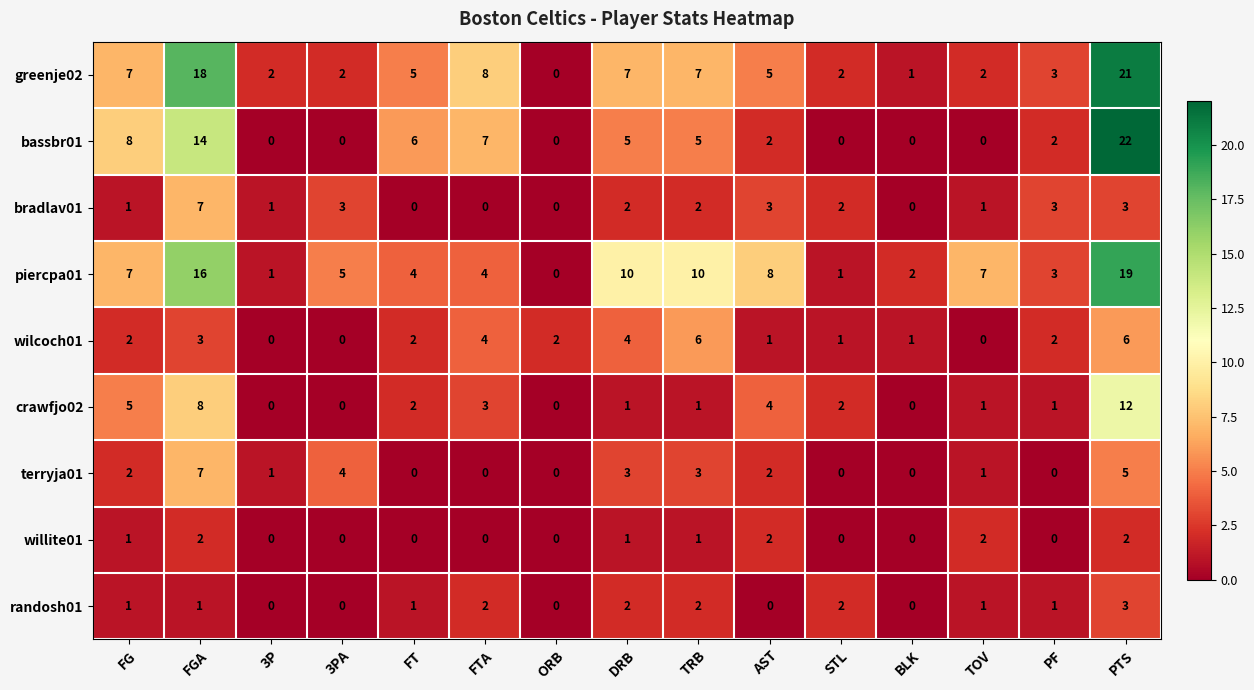

Where is greenje02 nearest to the value 10?

FTA